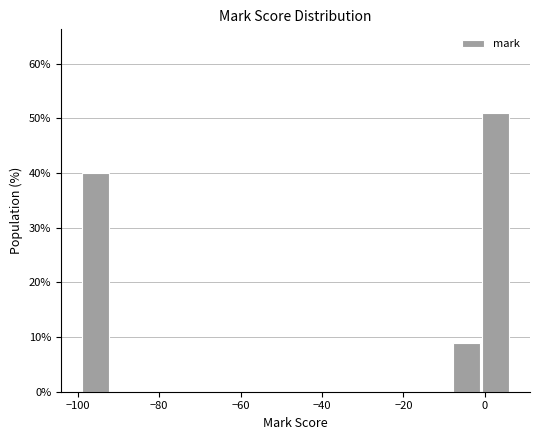

Around what value on the x-axis is the tallest bar? Give the approximate position of its centre, as read against the axis.

2